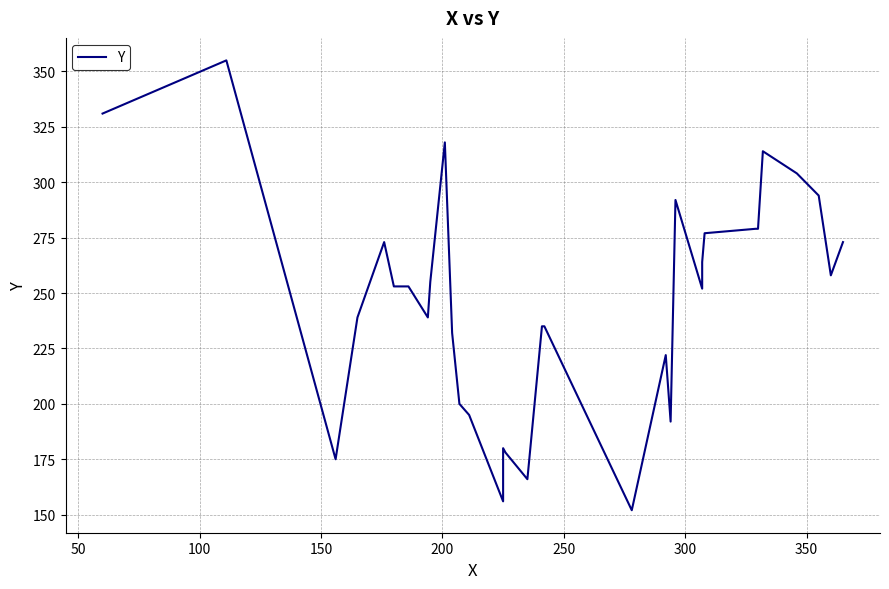

What is the maximum value shown in the chart?

355